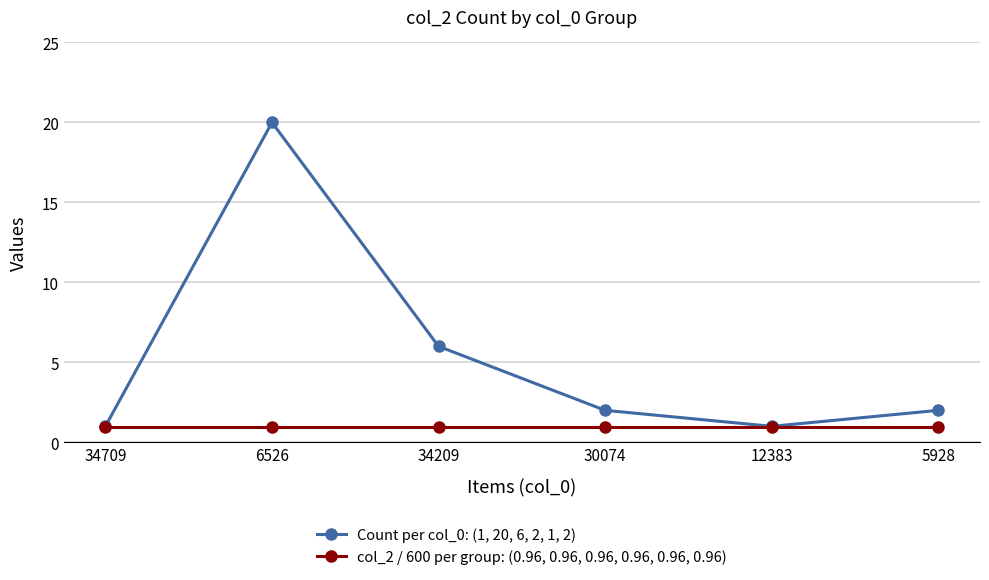

What is the label of the 3rd point from the left?

34209